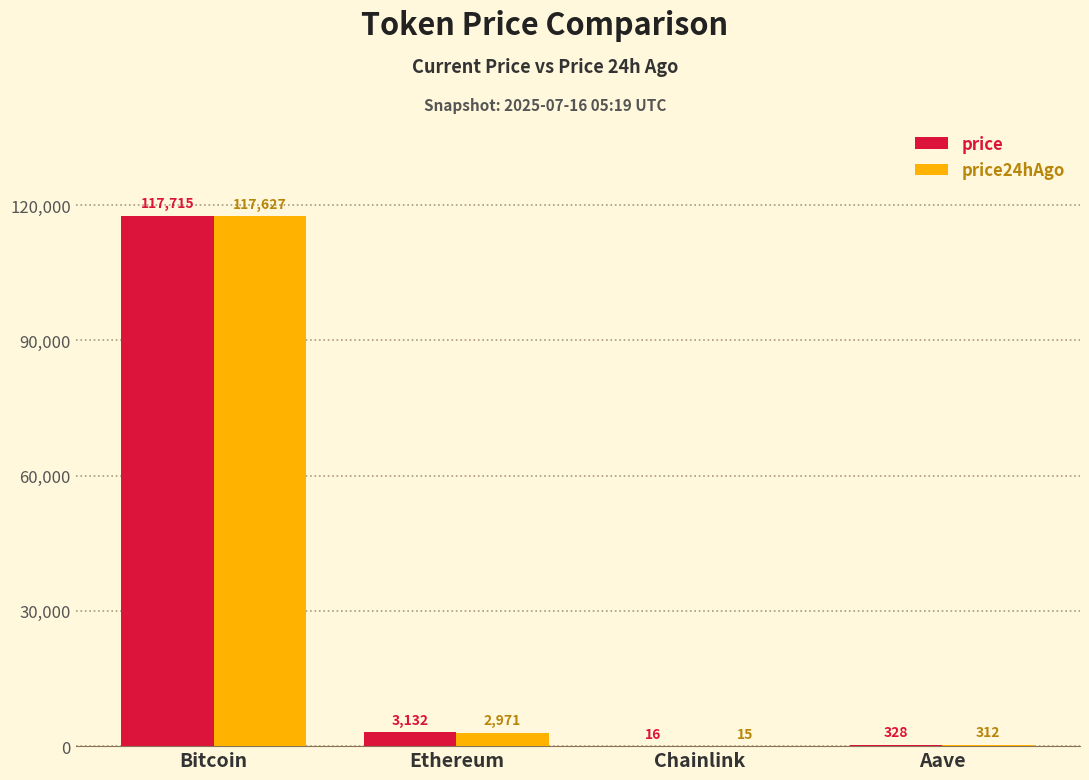

Read the price24hAgo value at Bitcoin.

117627.0